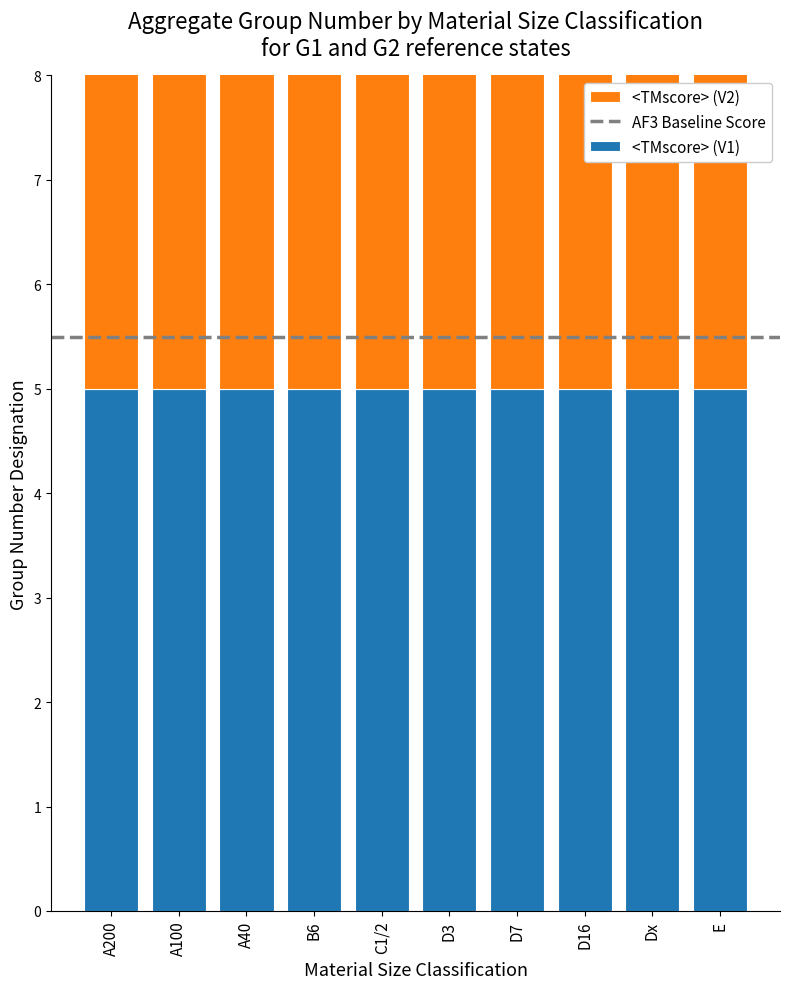

Rank the categories by <TMscore> (V1) value from lowest to highest.

A200, A100, A40, B6, C1/2, D3, D7, D16, Dx, E